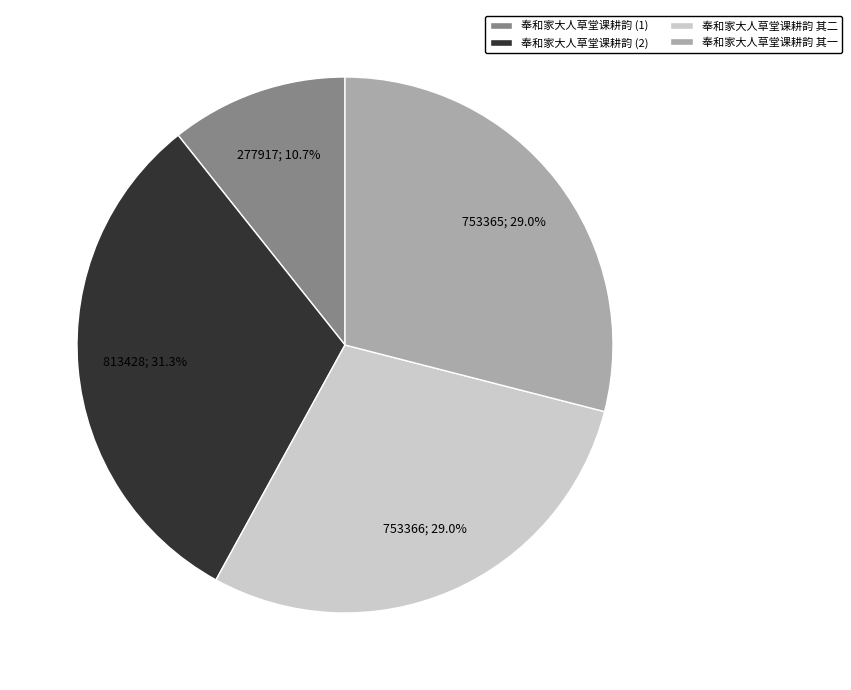

To the nearest percent, what percentage of the pie is 奉和家大人草堂课耕韵 其二?

29%